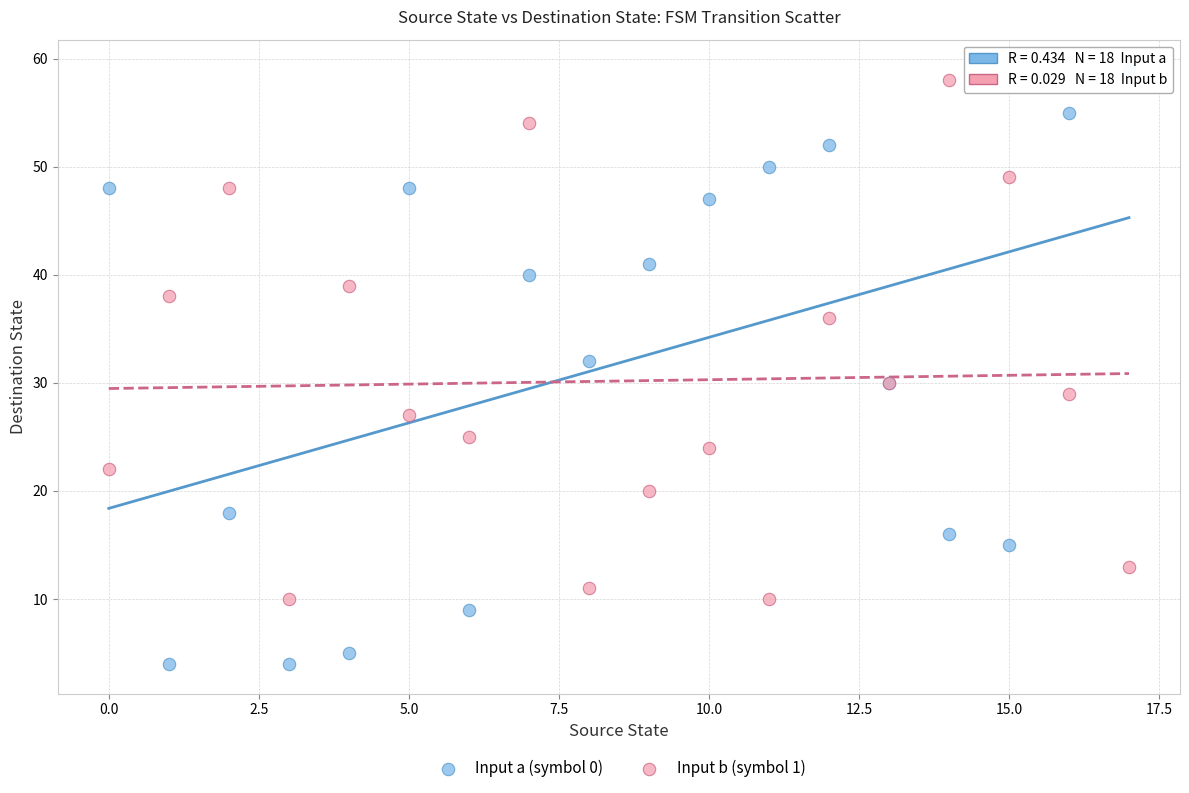

Which series contains the lowest Y value?

Input a (symbol 0)